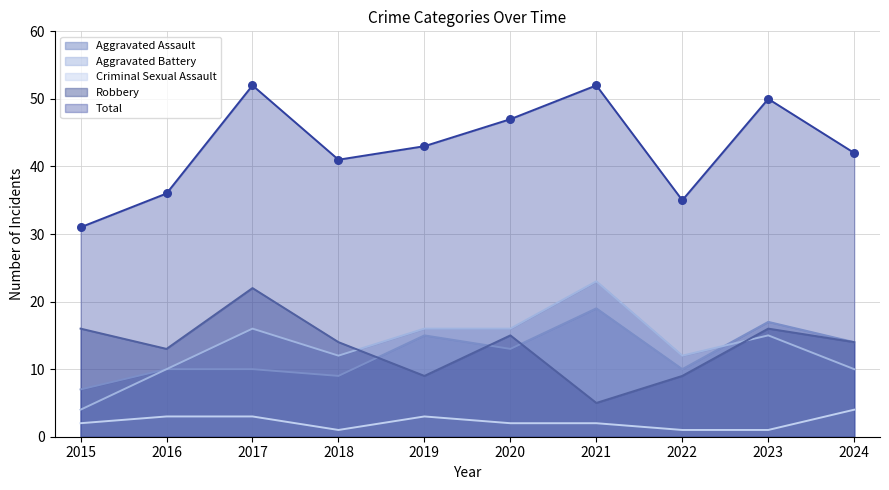

Which series has the largest total across all categories?

Total